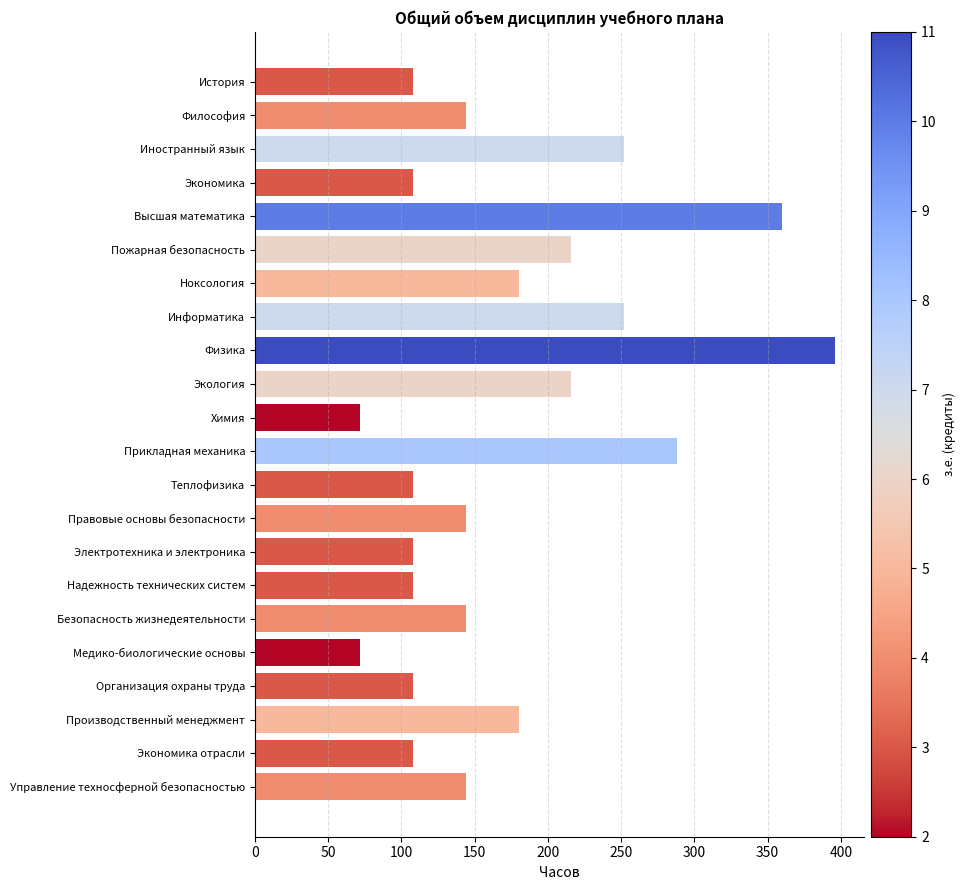

What is the minimum value shown in the chart?

72